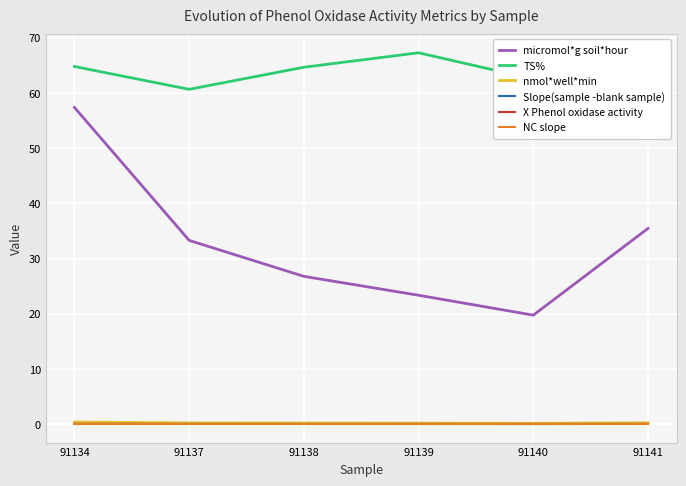

What is the difference between the maximum and minimum values in the TS% series?

6.6